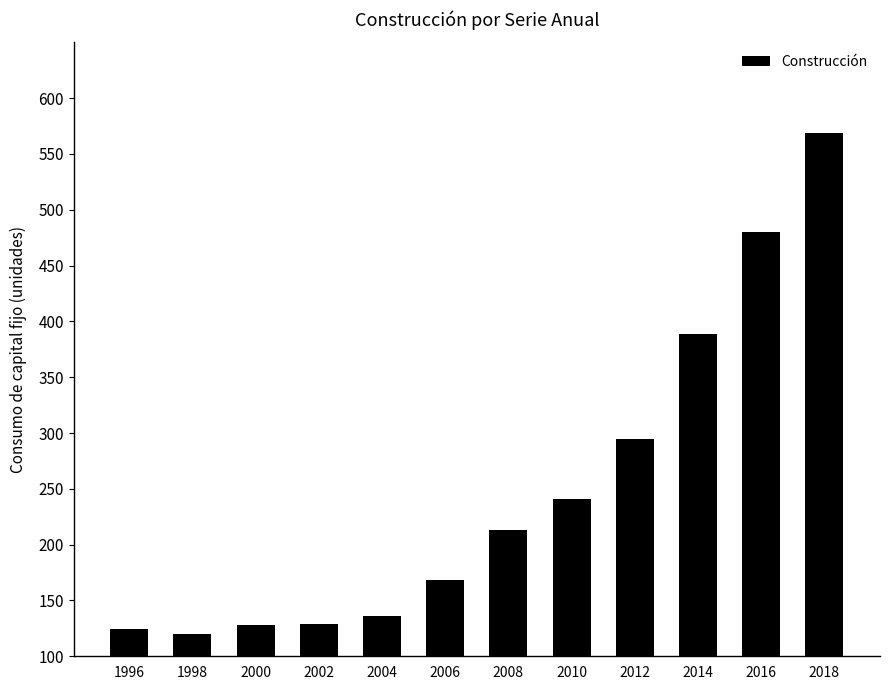

What is the ratio of the value at 1996 to the value at 2000?

1.0